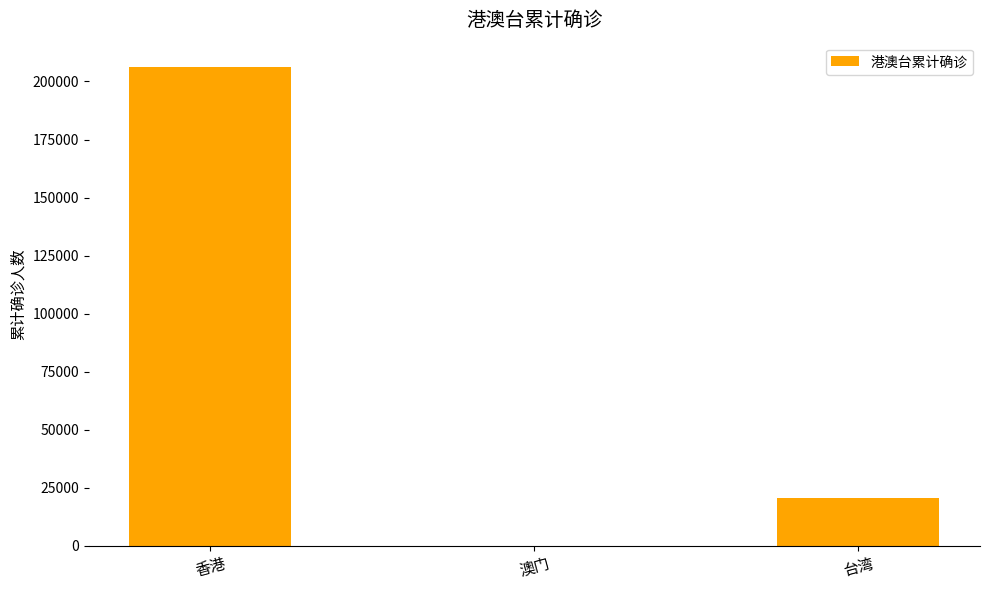

True or false: the data shows 82 at 澳门.

True